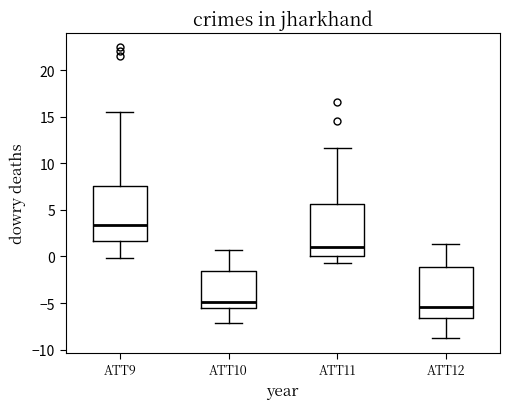

Reading left to right, read every box against the y-axis: the position of its median line, the range the box covers, and the ends of its whiskers. The values are not printed on the chart, so give them approximately, as read against the axis.

ATT9: median 3.5, box 1.5 to 7.5, whiskers 0.0 to 15.5
ATT10: median -5.0, box -5.5 to -1.5, whiskers -7.0 to 0.5
ATT11: median 1.0, box 0.0 to 5.5, whiskers -0.5 to 11.5
ATT12: median -5.5, box -6.5 to -1.0, whiskers -9.0 to 1.5